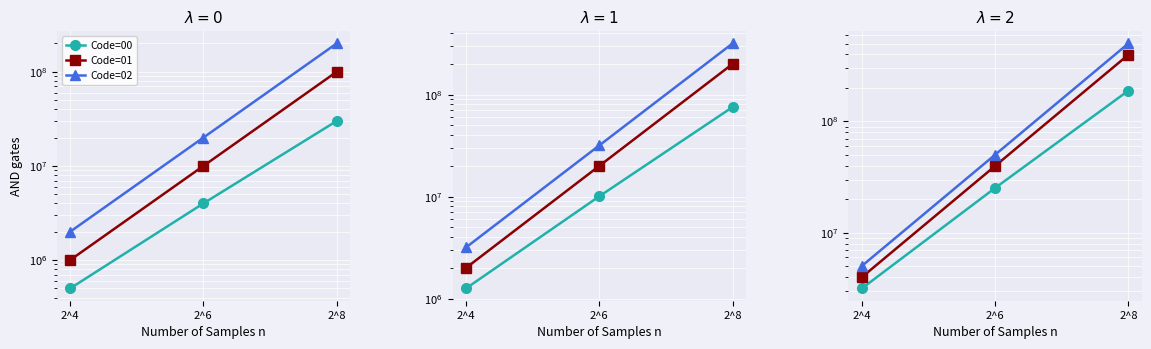

Between 2^4 and 2^8, which series saw the biggest shift?

Code=02